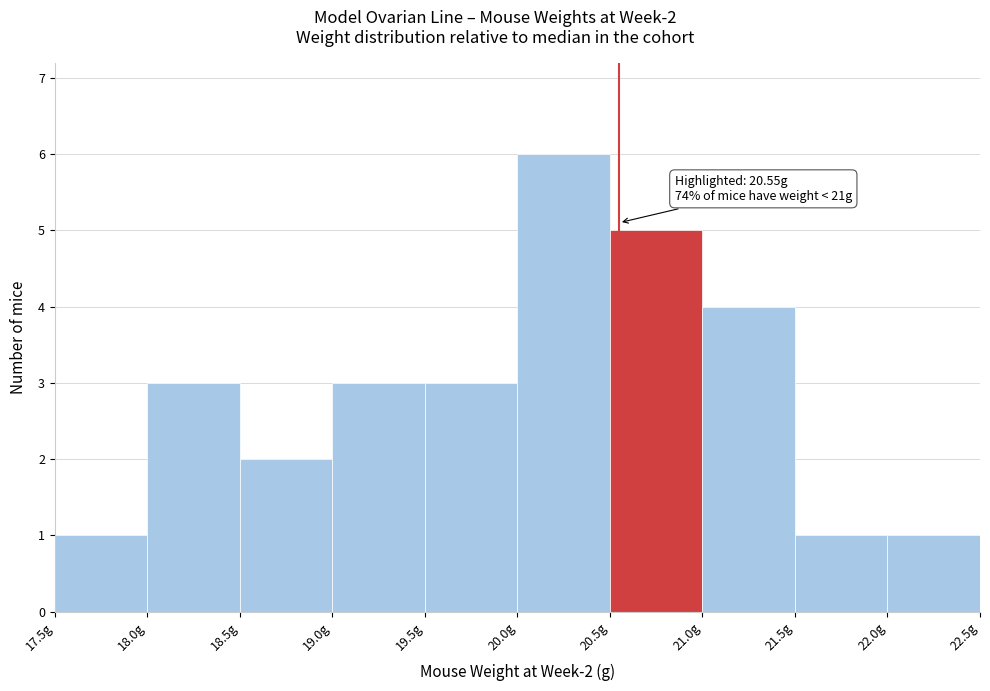

Which range on the x-axis has the tallest bar?

20.0 to 20.5